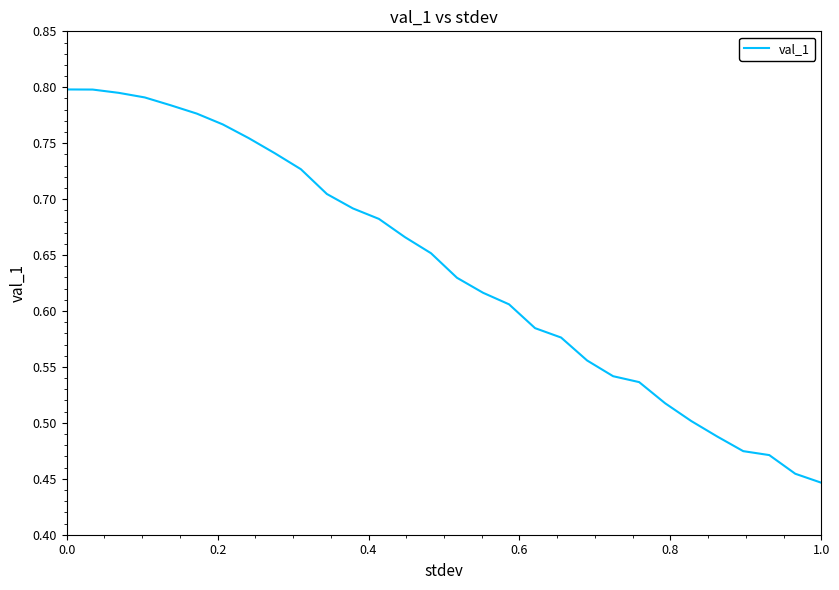

What is the difference between the maximum and minimum values?

0.4